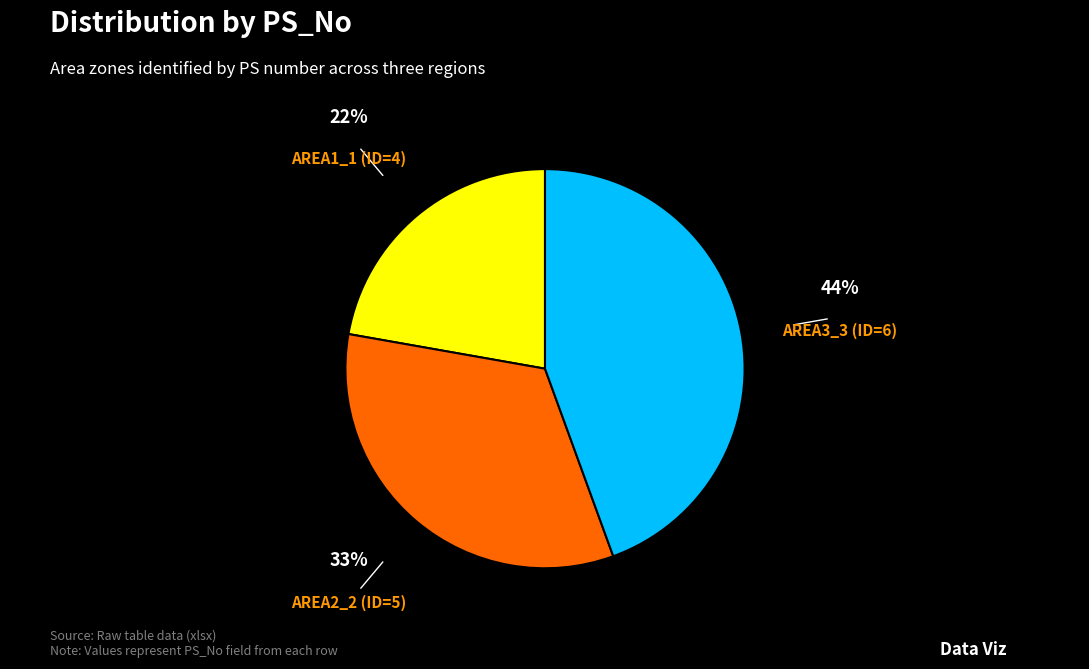

What is the smallest slice in the pie chart?

AREA1_1 (ID=4)